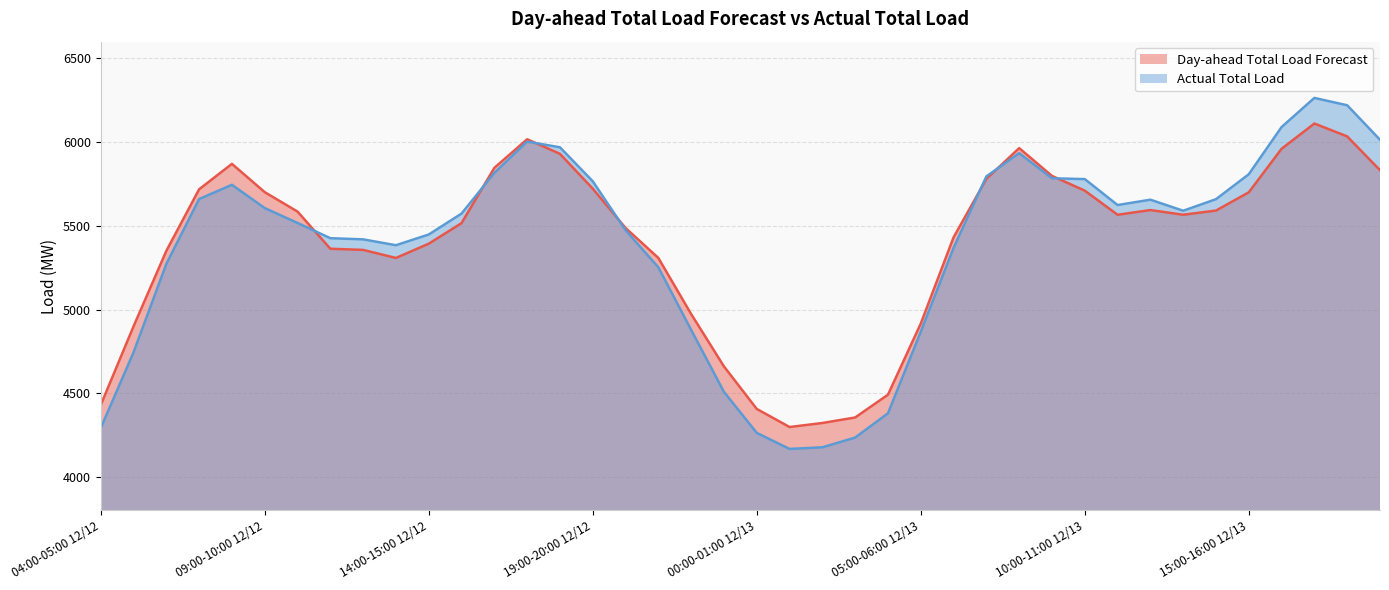

What position from the right is 15:00-16:00 12/12?

29